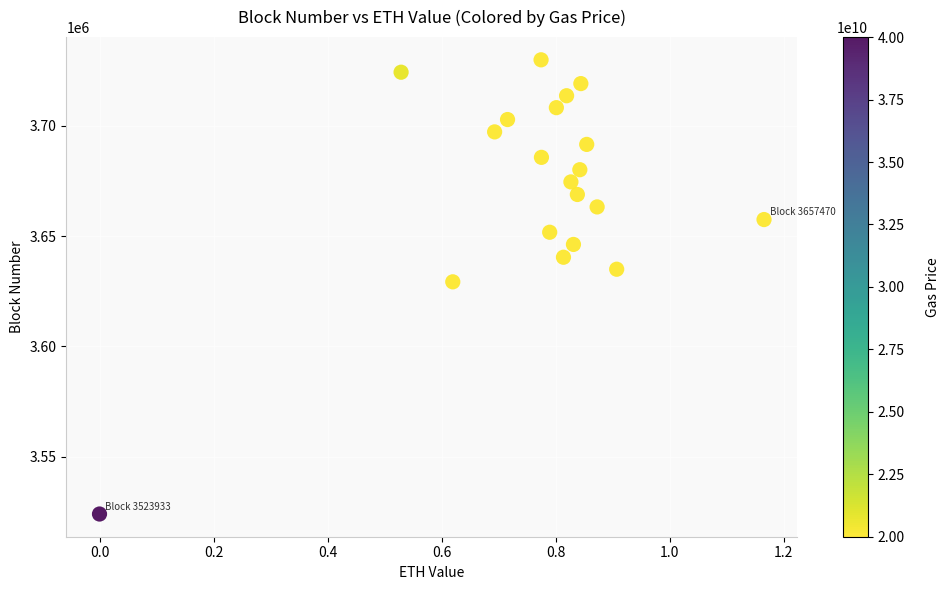

What Y value in the scatter plot is closest to 3626921?

3629228